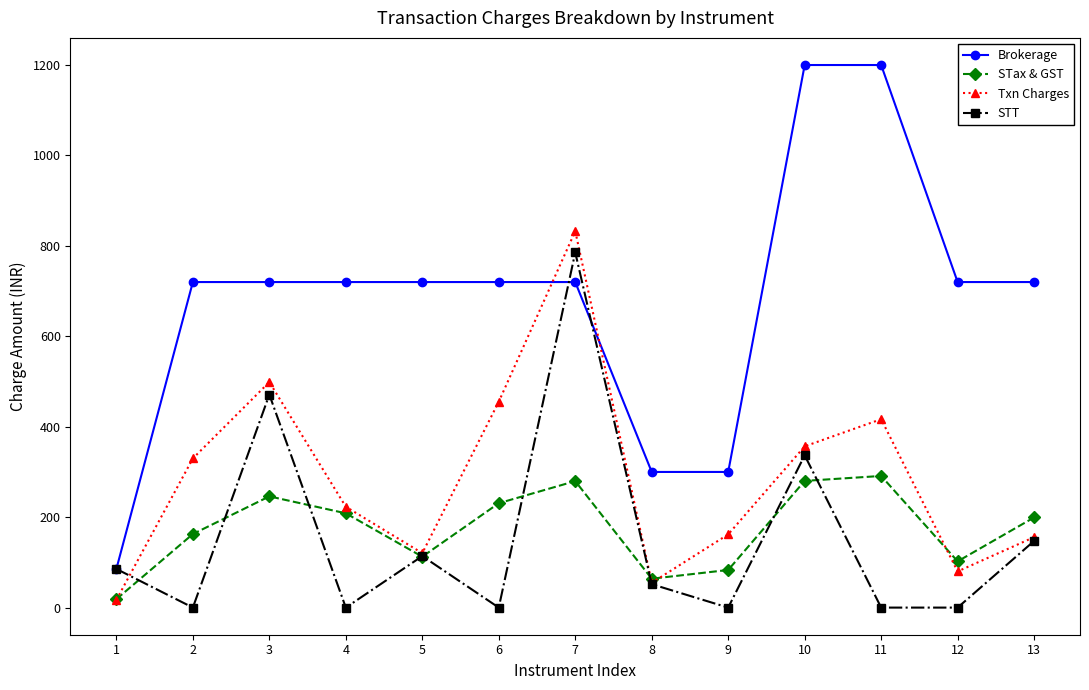

What are all the series names shown in the legend?

Brokerage, STax & GST, Txn Charges, STT